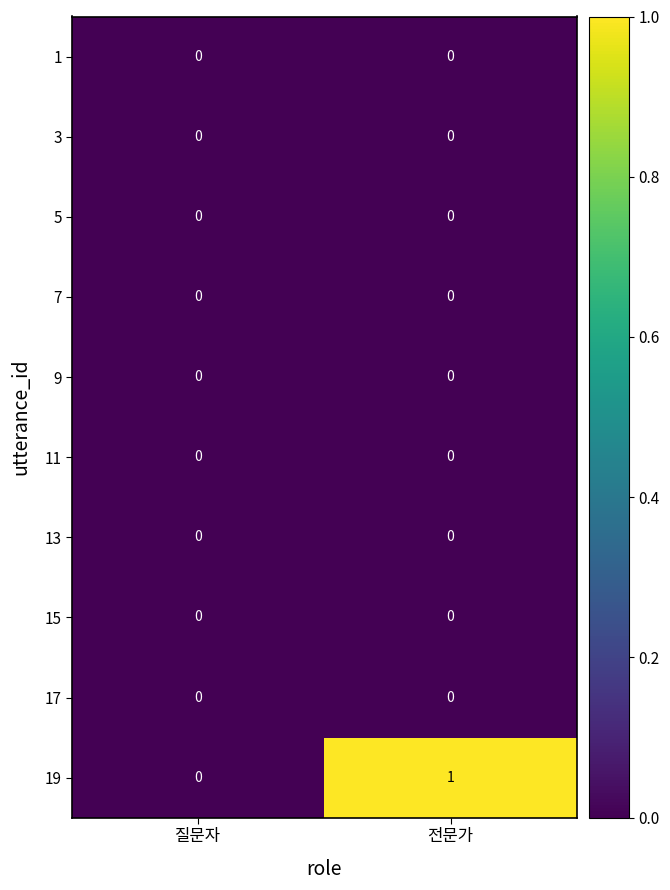

Which series has the largest total across all categories?

19